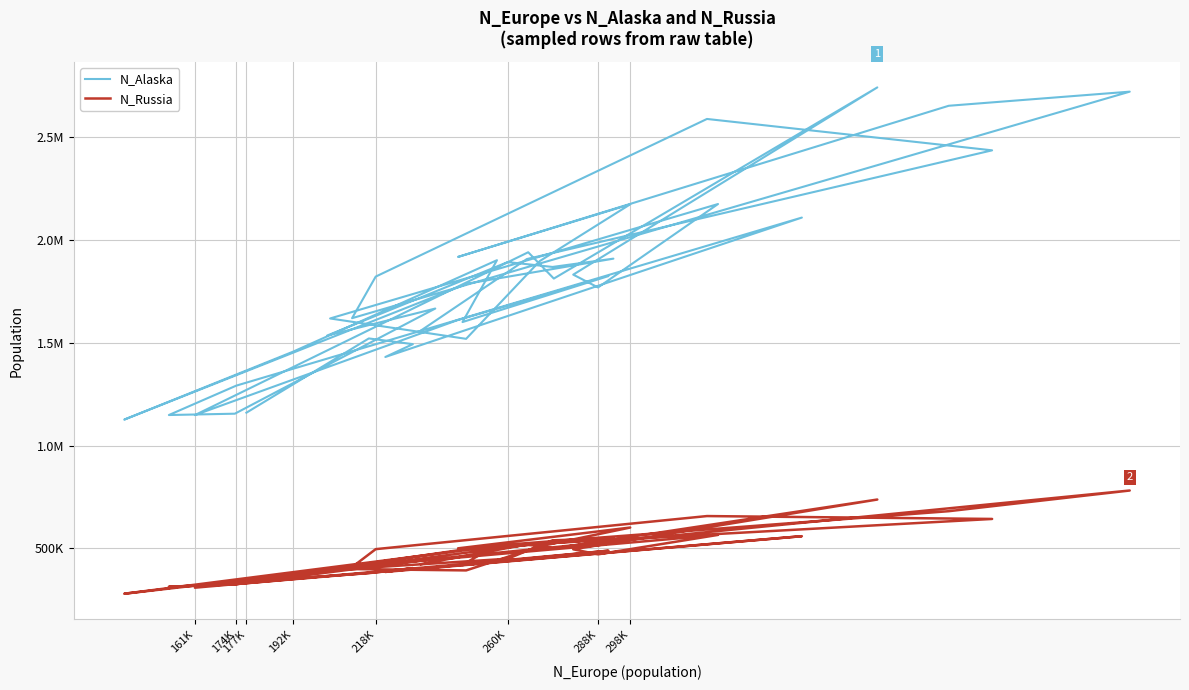

Where is the first local maximum for N_Russia?

260K